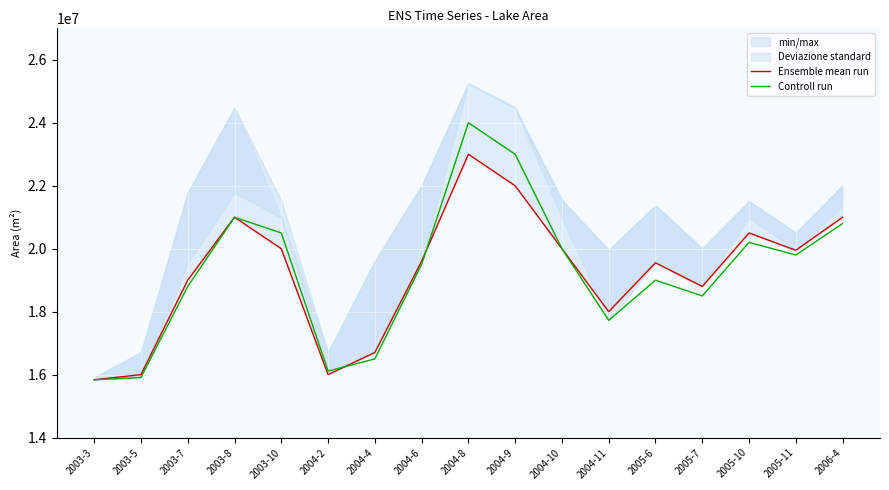

At how many categories does at least one series exceed 20070133?

6